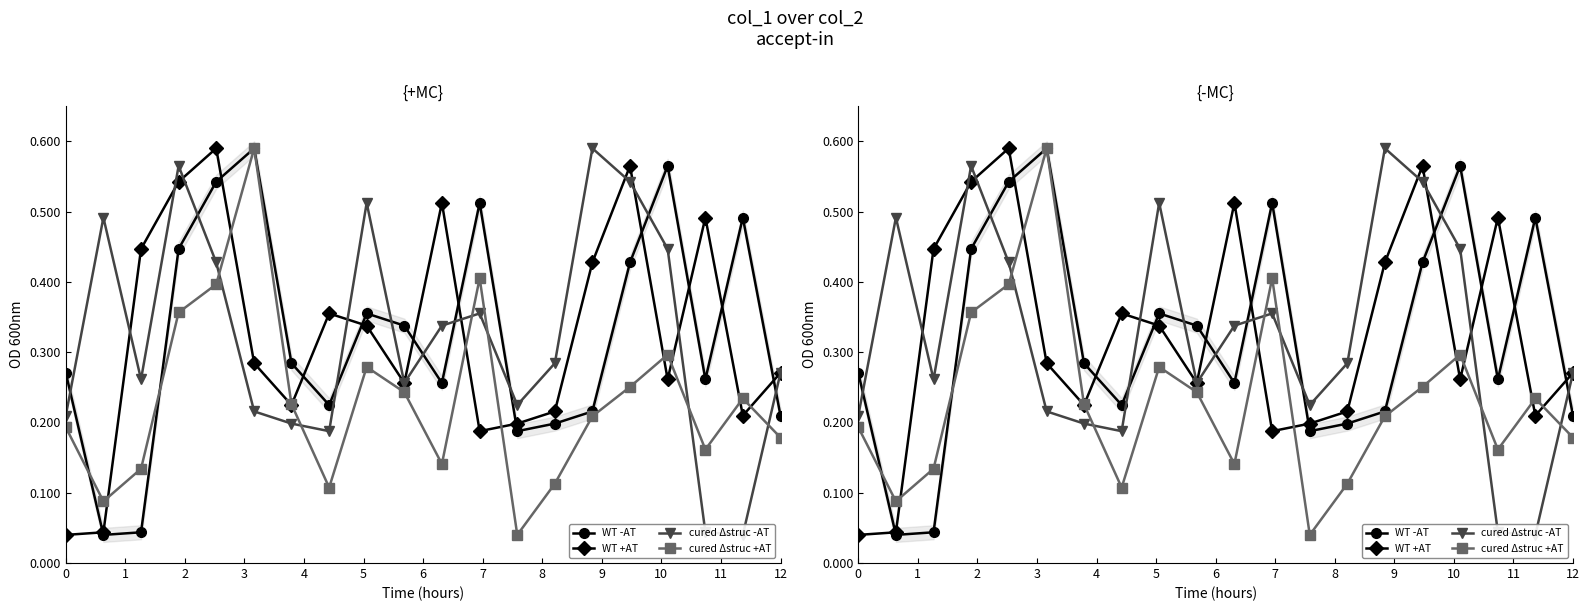

At how many categories does at least one series exceed 0?

20